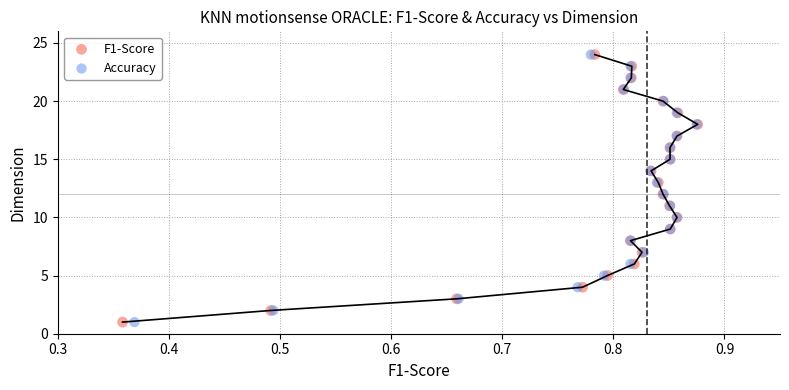

What are all the series names shown in the legend?

F1-Score, Accuracy